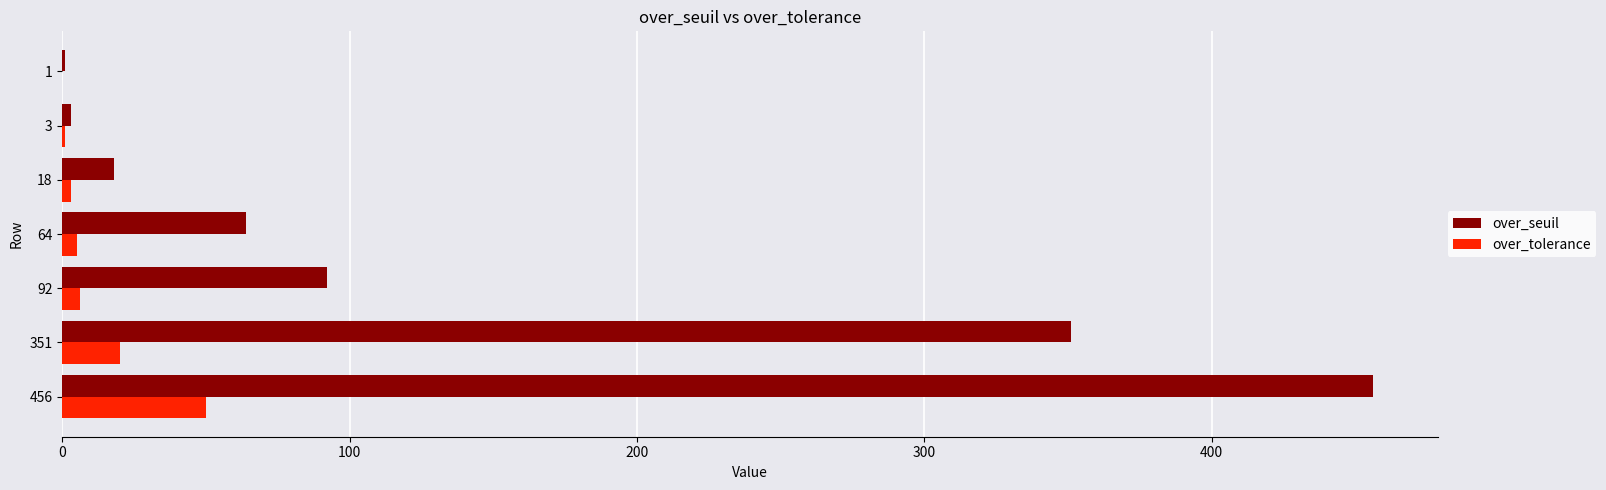

Which series has the largest total across all categories?

over_seuil